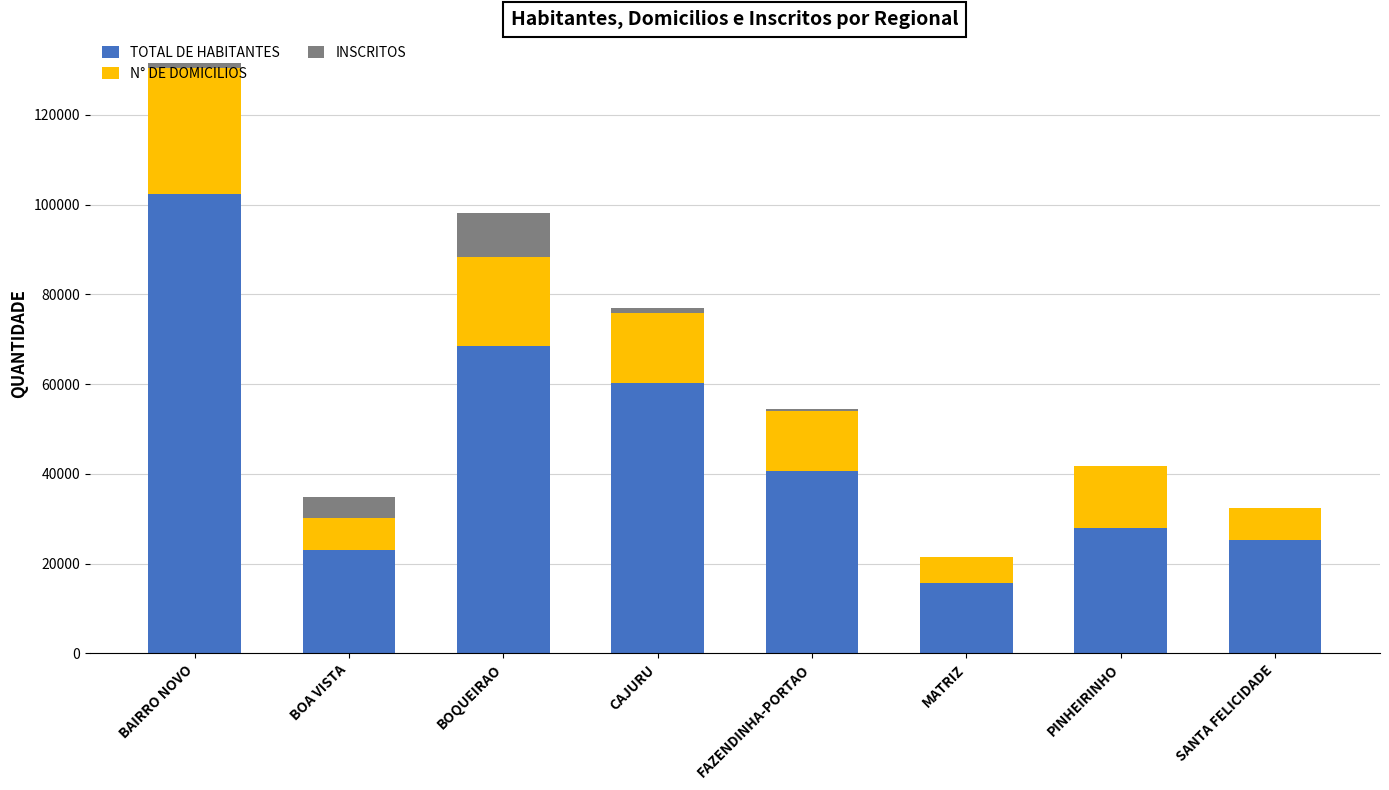

True or false: TOTAL DE HABITANTES has a value of 79063 at CAJURU.

False